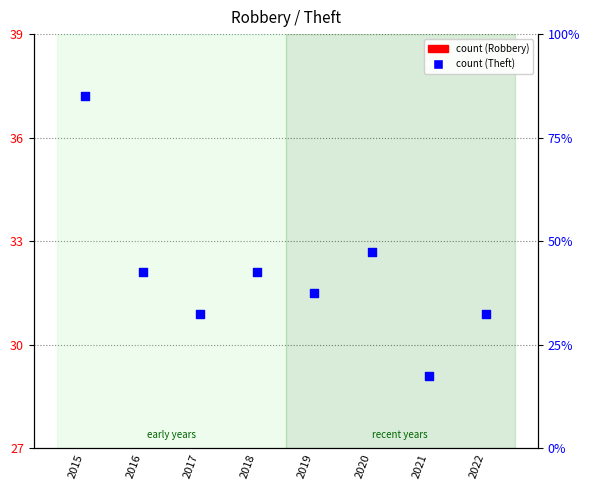

What is the change in value from 2017 to 2018?

+4